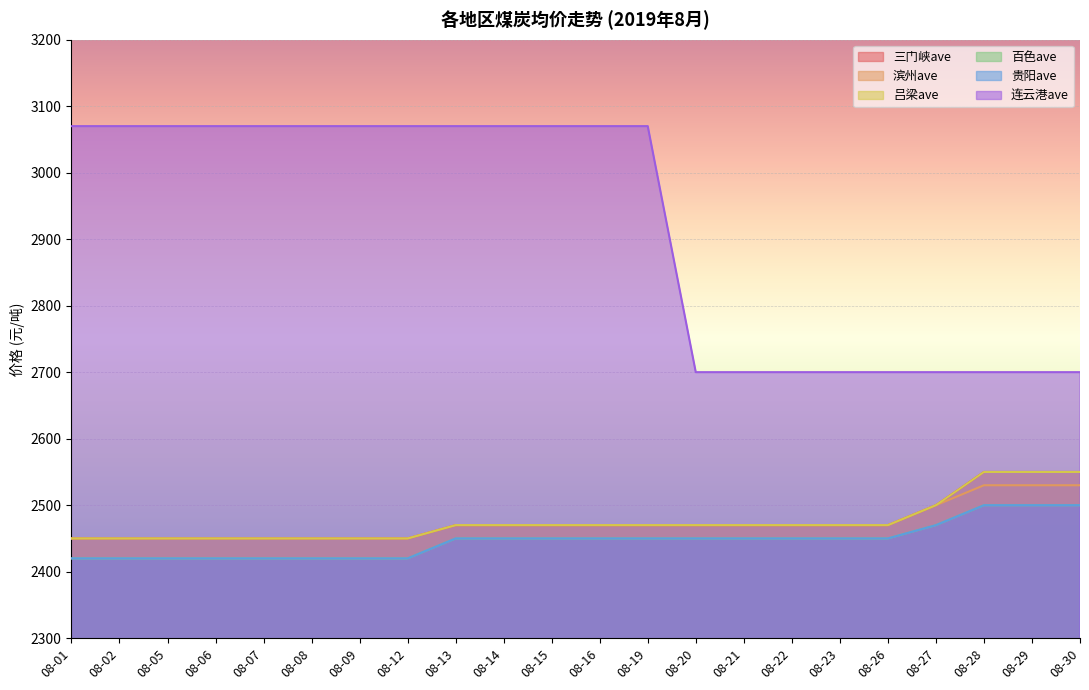

The value of 吕梁ave at 08-07 is 2450. True or false?

True